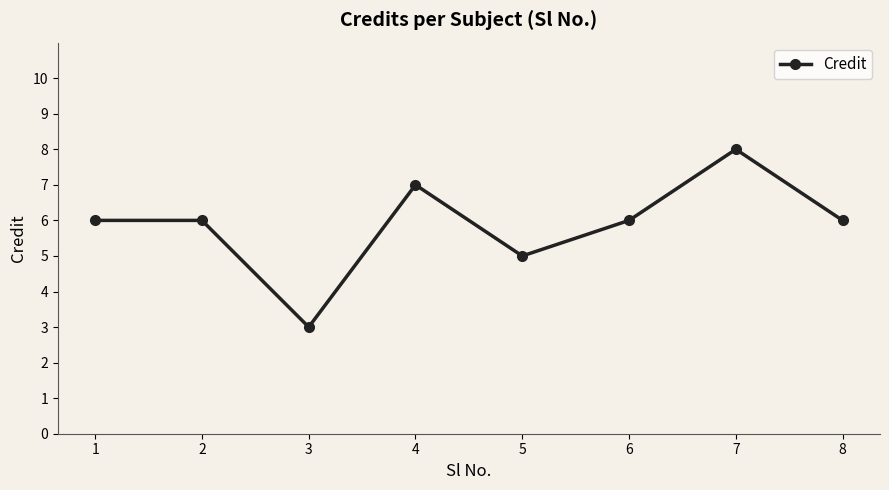

What is the maximum value shown in the chart?

8